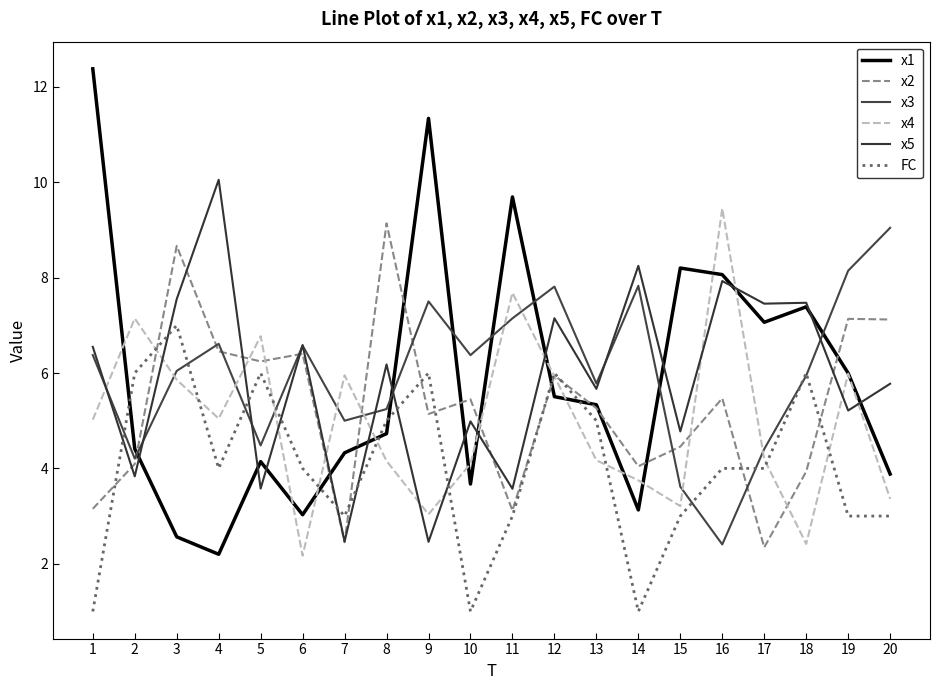

Which series ends up on top after the final intersection of x3 and x1?

x3